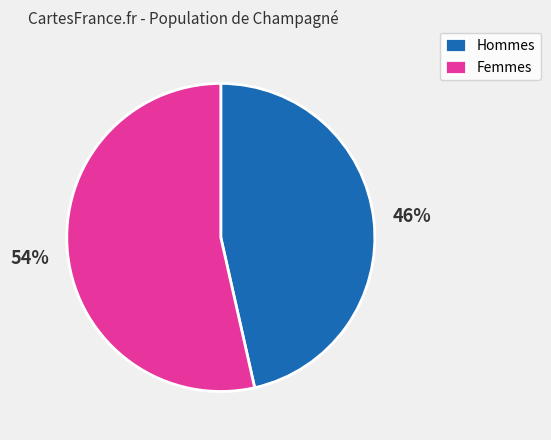

To the nearest percent, what is the average slice percentage?

50%